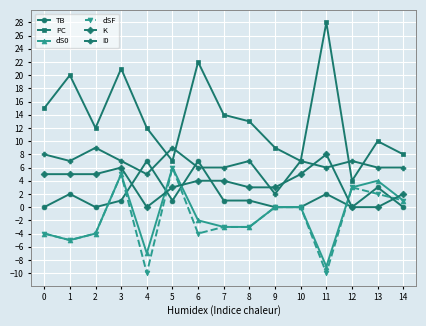

What are all the series names shown in the legend?

TB, PC, dS0, dSF, K, I0